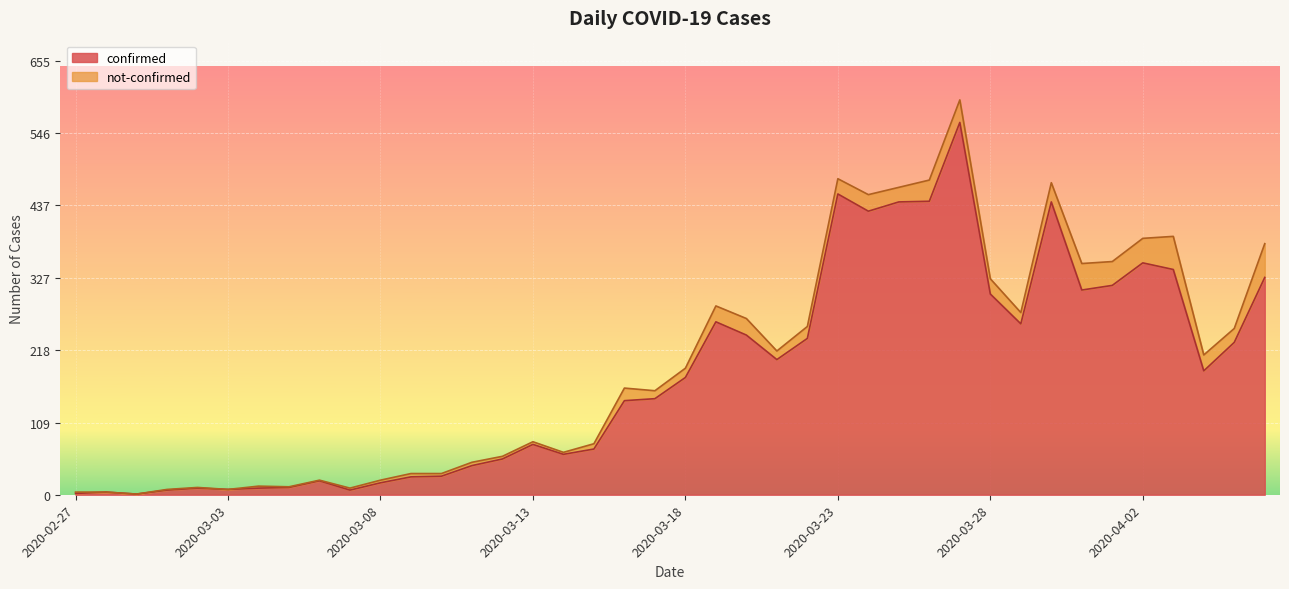

Where is the first local minimum?

2020-02-29